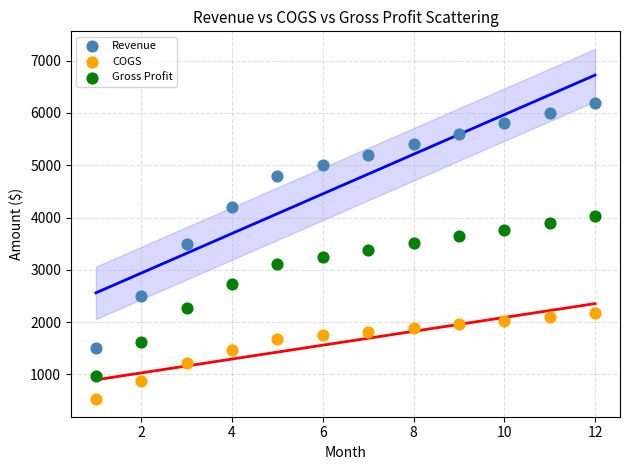

Which series contains the lowest Y value?

COGS